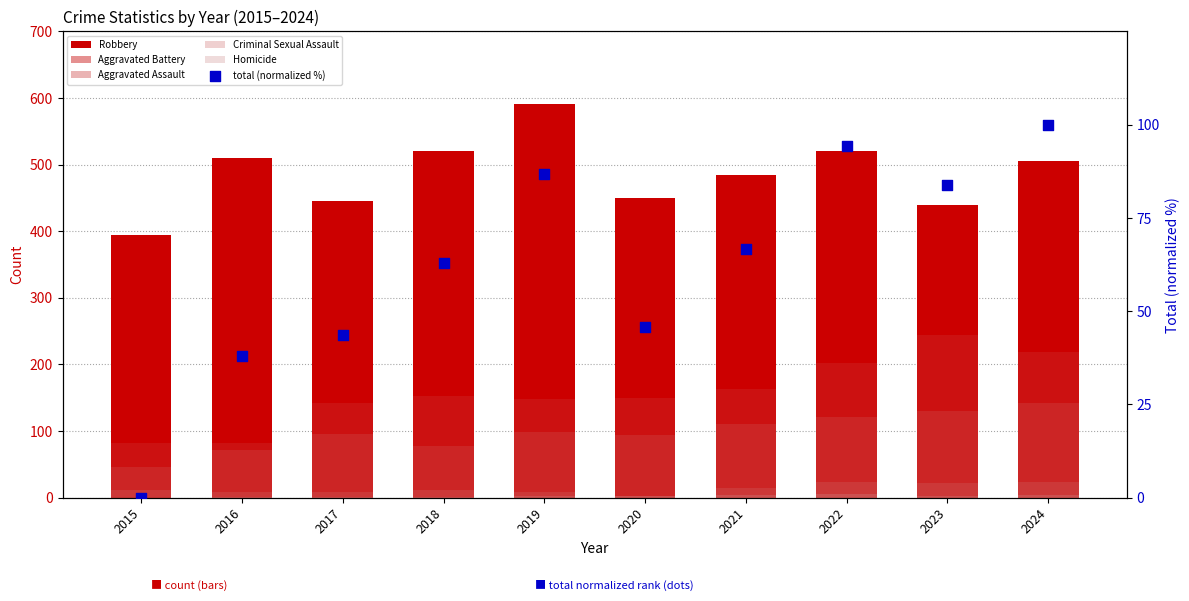

Is the value of Aggravated Battery at 2018 greater than the value of total (normalized %) at 2019?

Yes